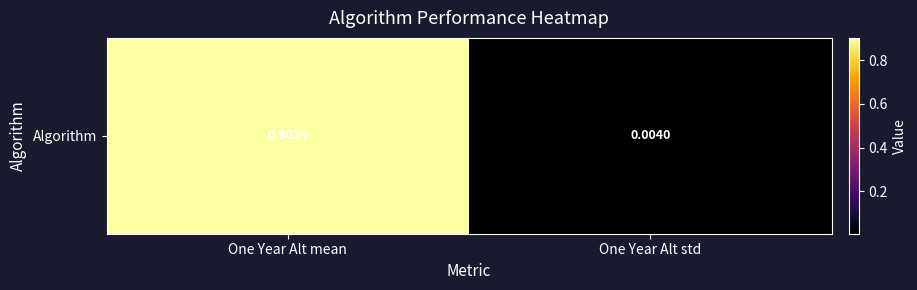

What is the sum of the values at One Year Alt mean and One Year Alt std?

0.9